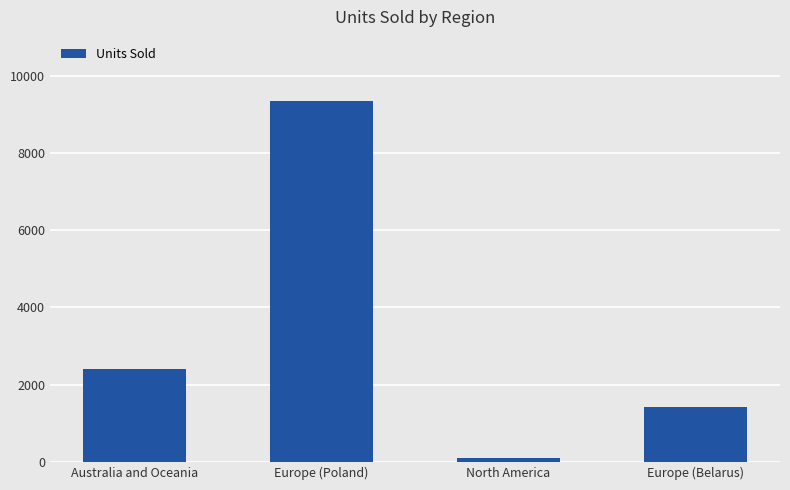

True or false: the data shows 9340 at Europe (Poland).

True